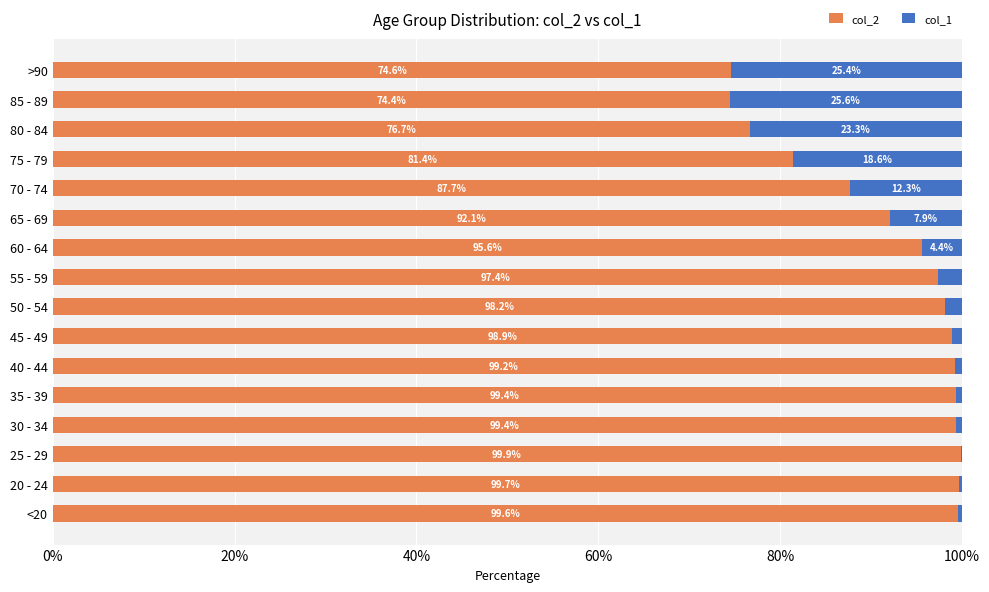

Where is col_2 nearest to the value 87?

70 - 74